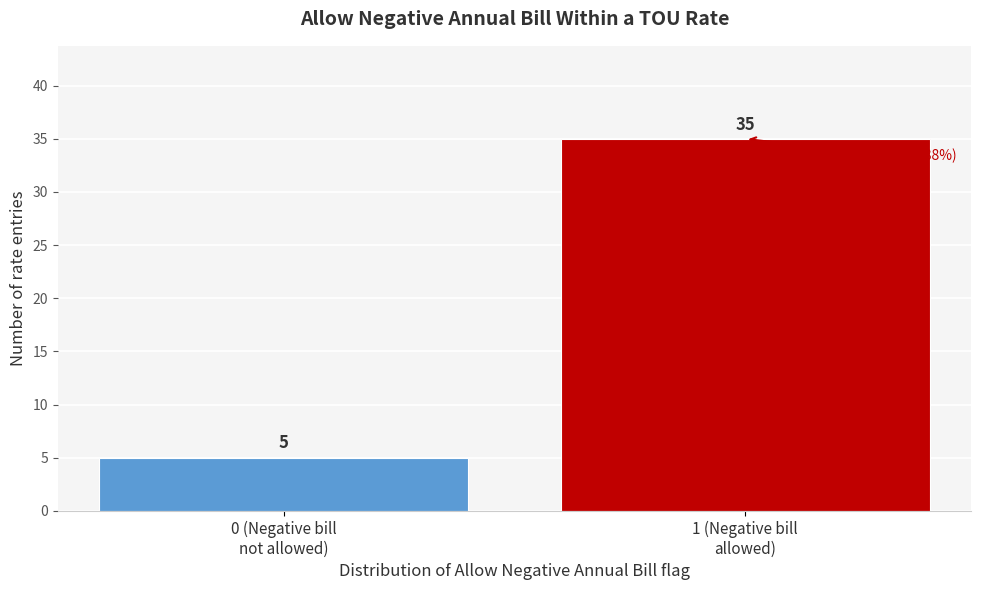

Reading left to right, transcribe all the data shown in this chart.

5	35